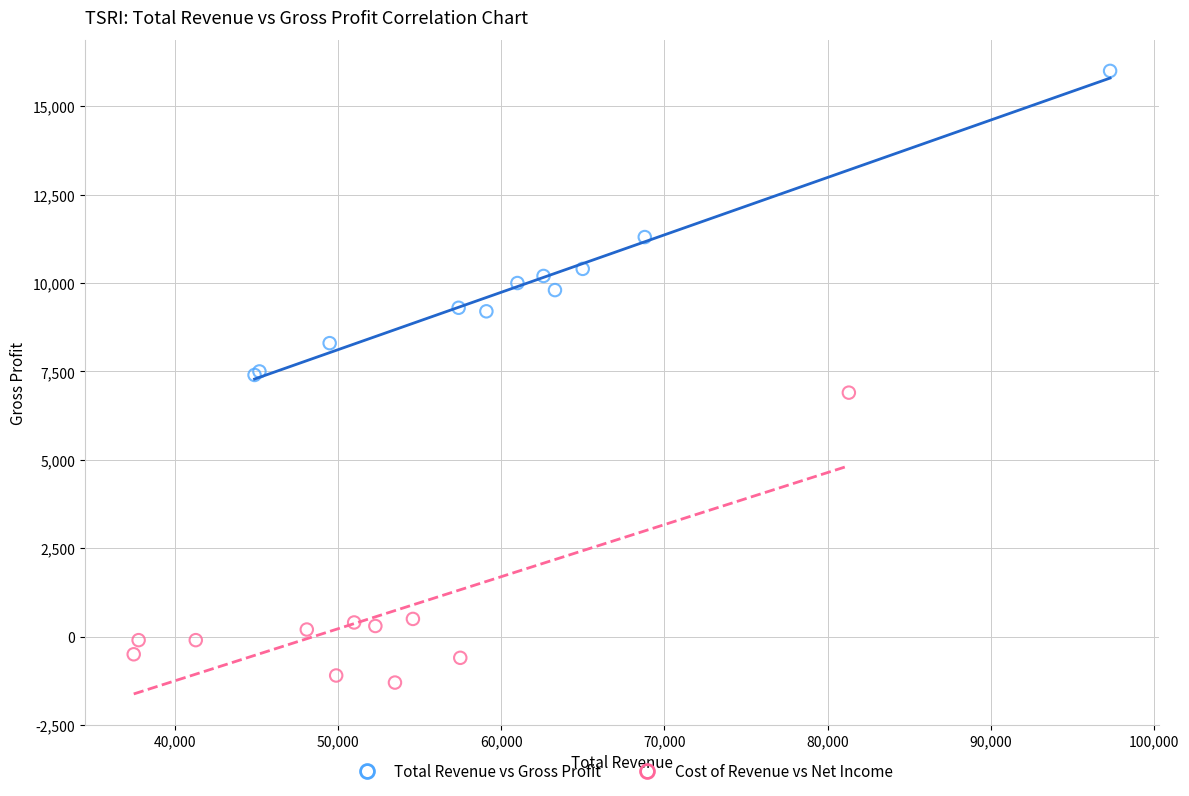

Which series reaches the maximum Y coordinate?

Total Revenue vs Gross Profit